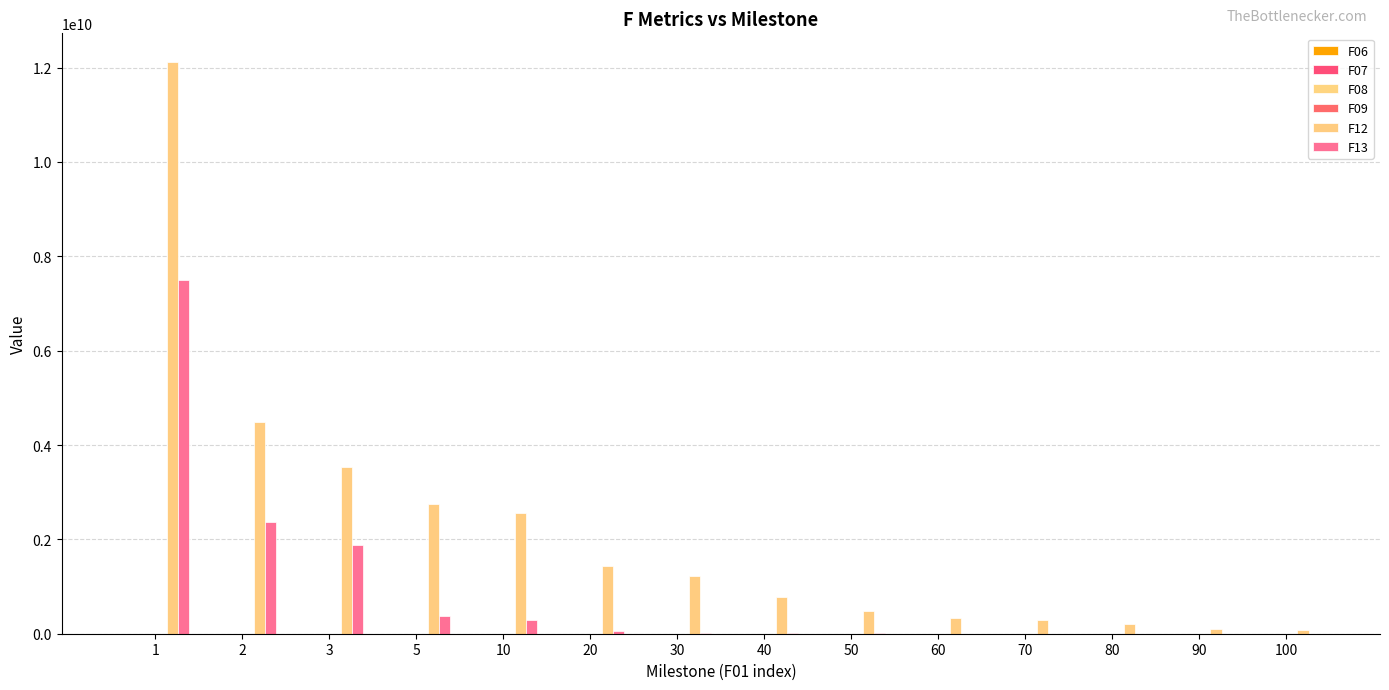

List the series in order of their peak value, highest first.

F12, F13, F09, F07, F08, F06